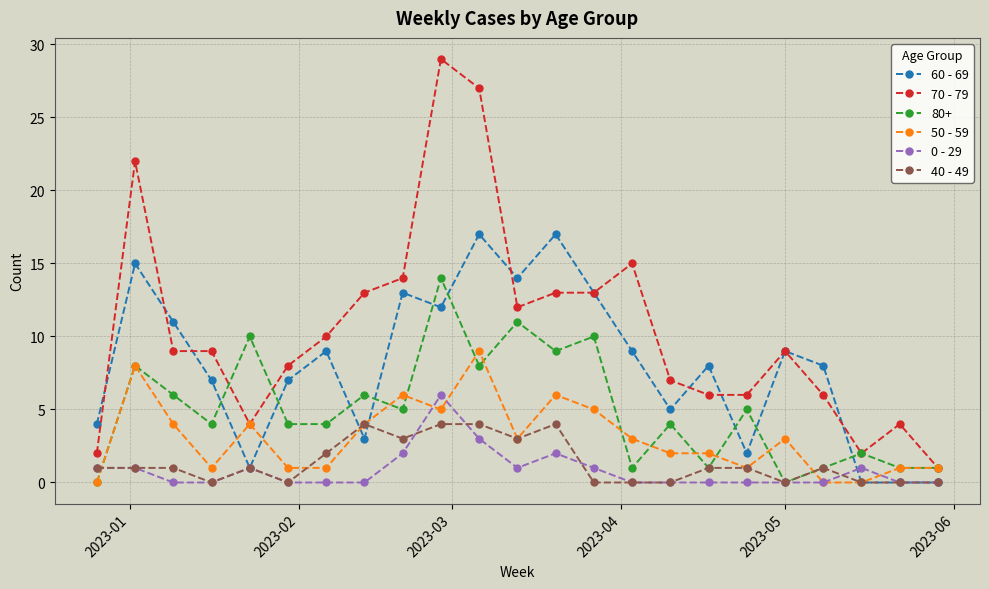

True or false: 40 - 49 and 70 - 79 intersect in this chart.

False